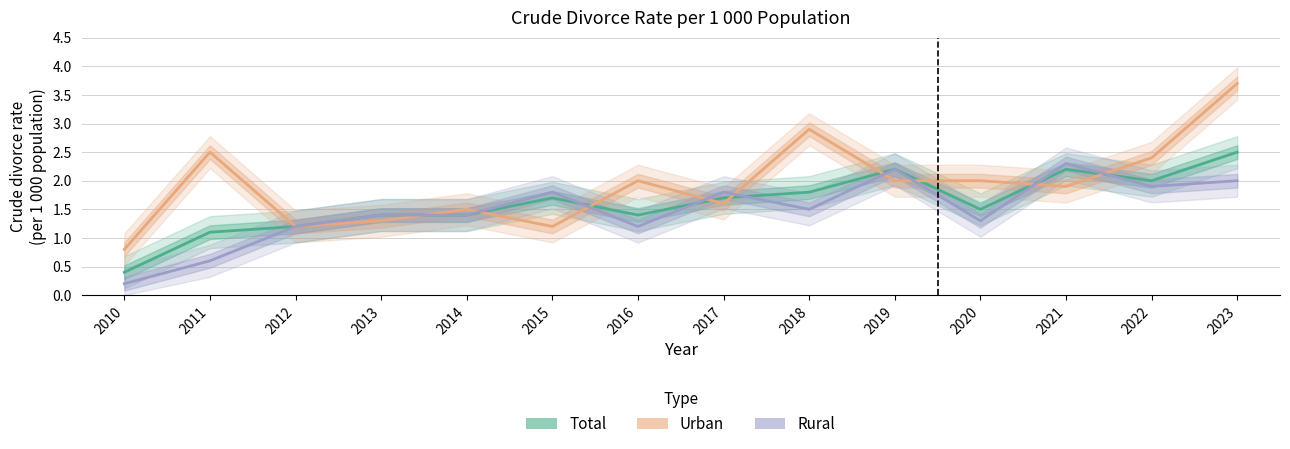

What is the average value of the Rural series?

1.5